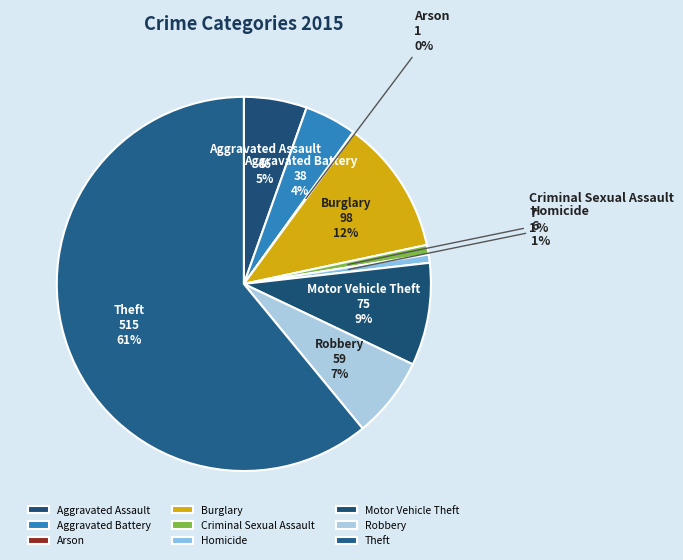

What is the largest slice in the pie chart?

Theft